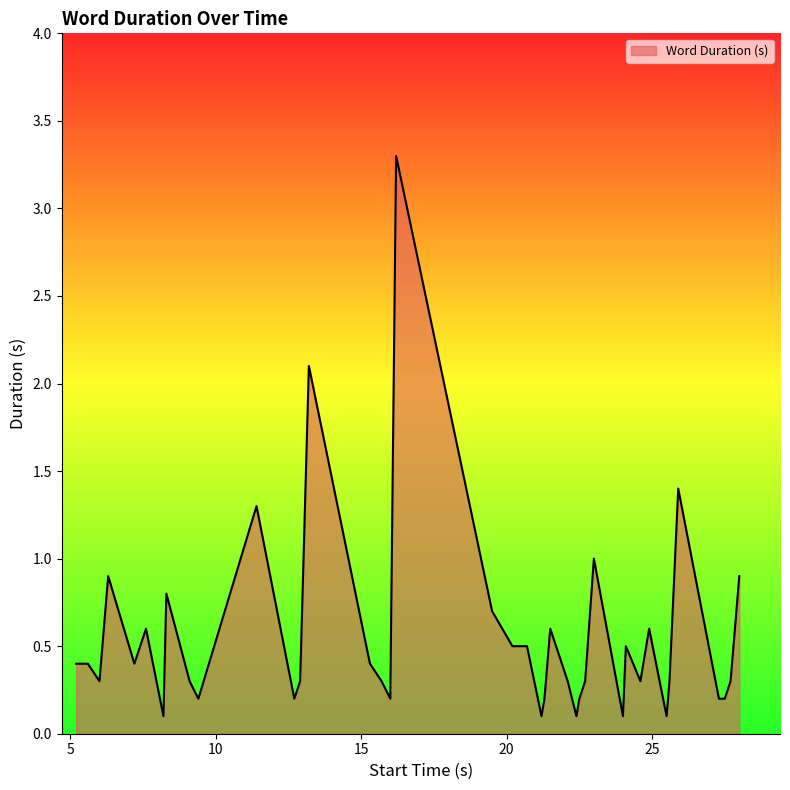

What is the greatest value displayed?

3.3